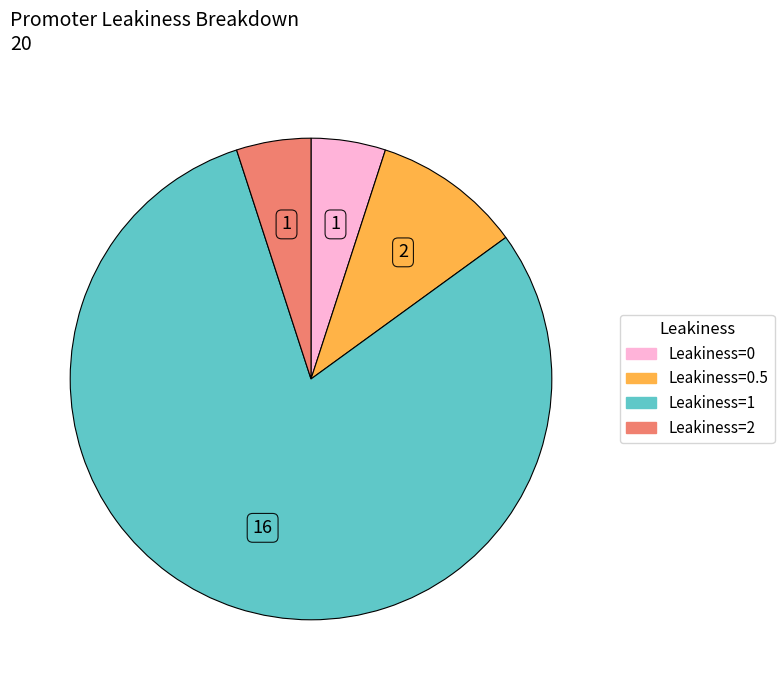

Is there any slice that represents more than half of the pie?

Yes